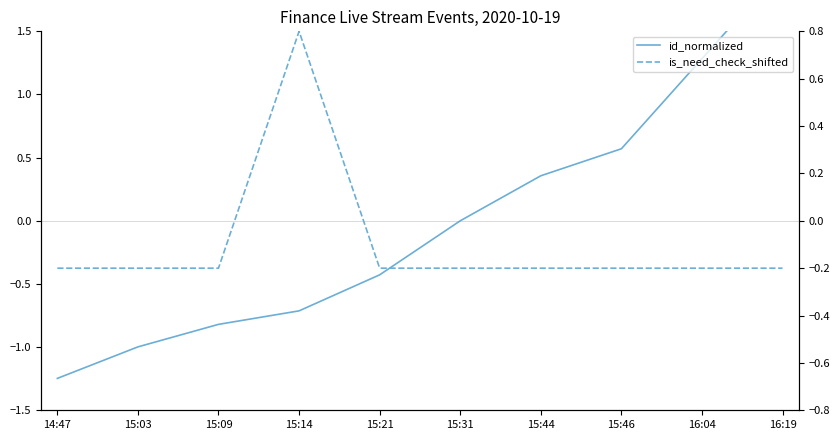

True or false: is_need_check_shifted has more than 0 interior local peaks.

True